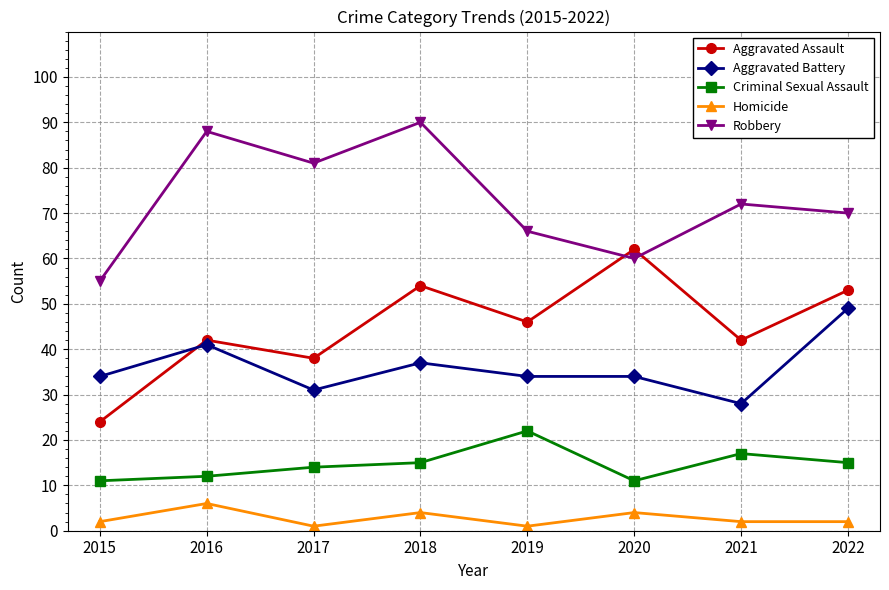

What is the total value across all series at 2020?

171